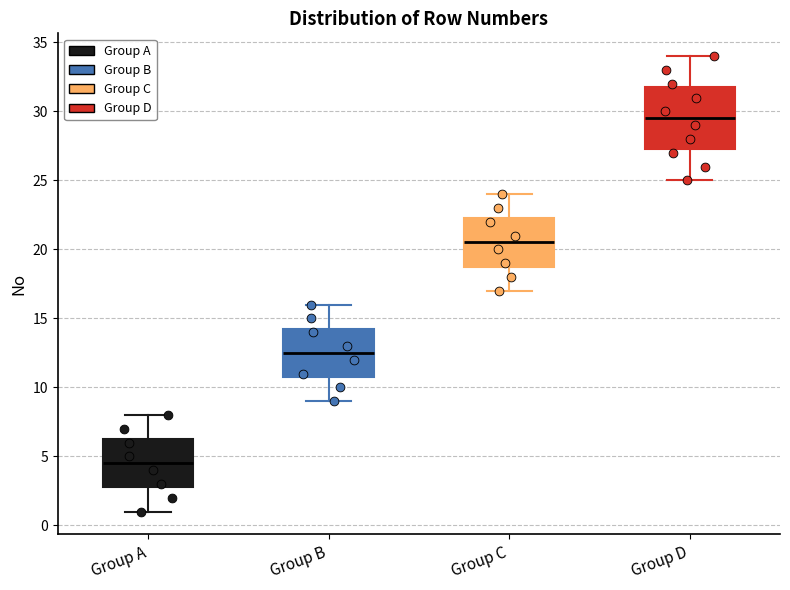

Comparing the boxes themselves (not the whiskers), which one is the tallest?

Group D